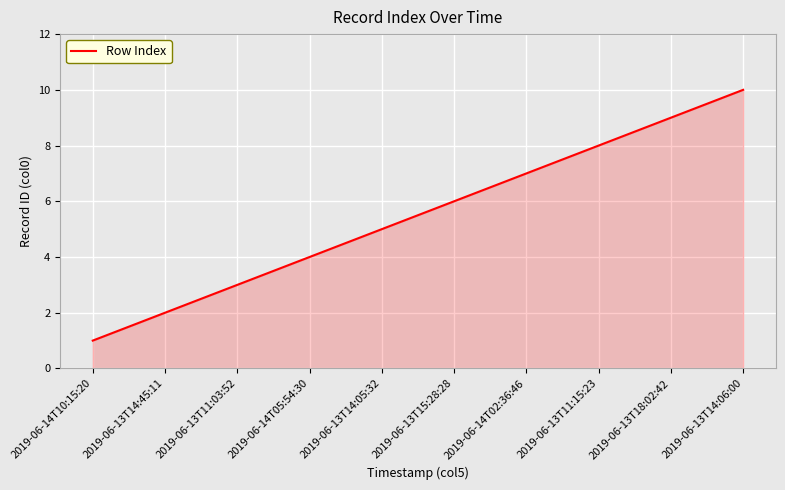

What is the difference between the maximum and minimum values?

9